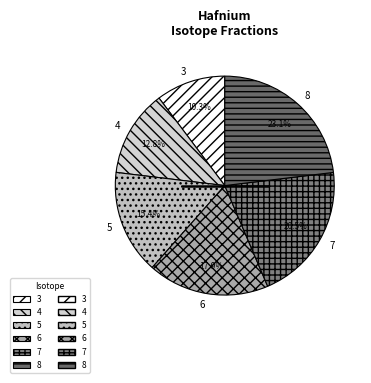

The 8 slice represents 23% of the pie. True or false?

True